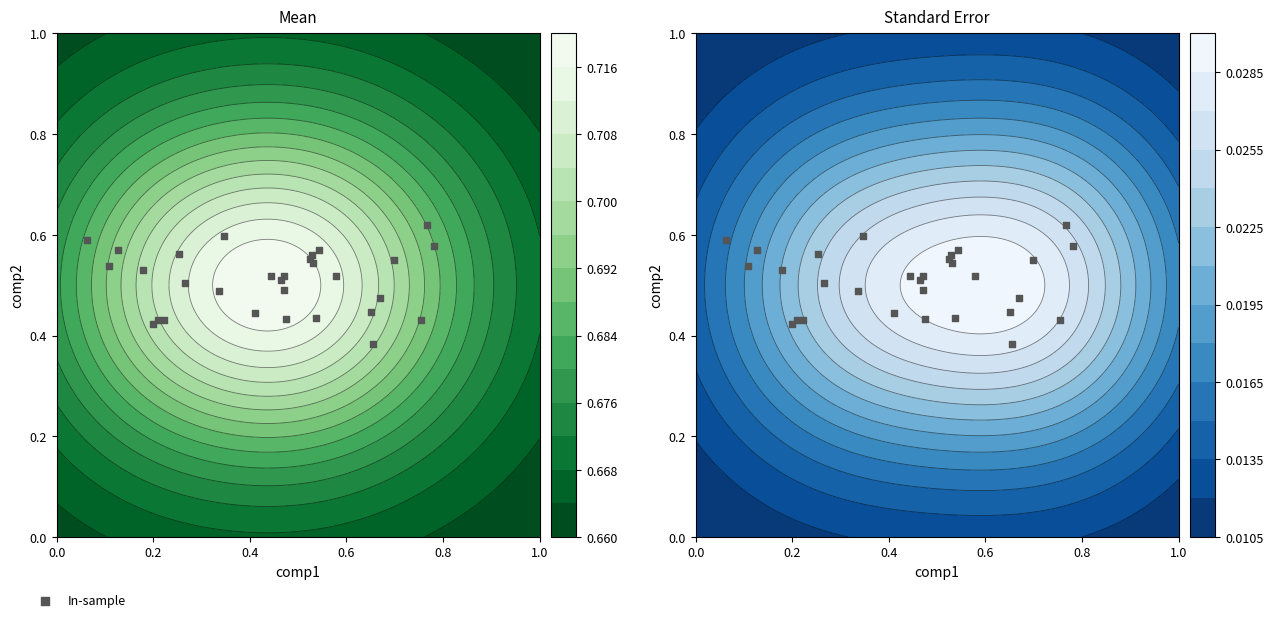

Reading left to right, list all the values displayed in this chart.

0.4	0.6	0.6	0.5	0.6	0.5	0.4	0.5	0.4	0.4	0.6	0.5	0.5	0.4	0.4	0.6	0.6	0.5	0.4	0.5	0.5	0.5	0.6	0.5	0.6	0.4	0.5	0.6	0.4	0.6